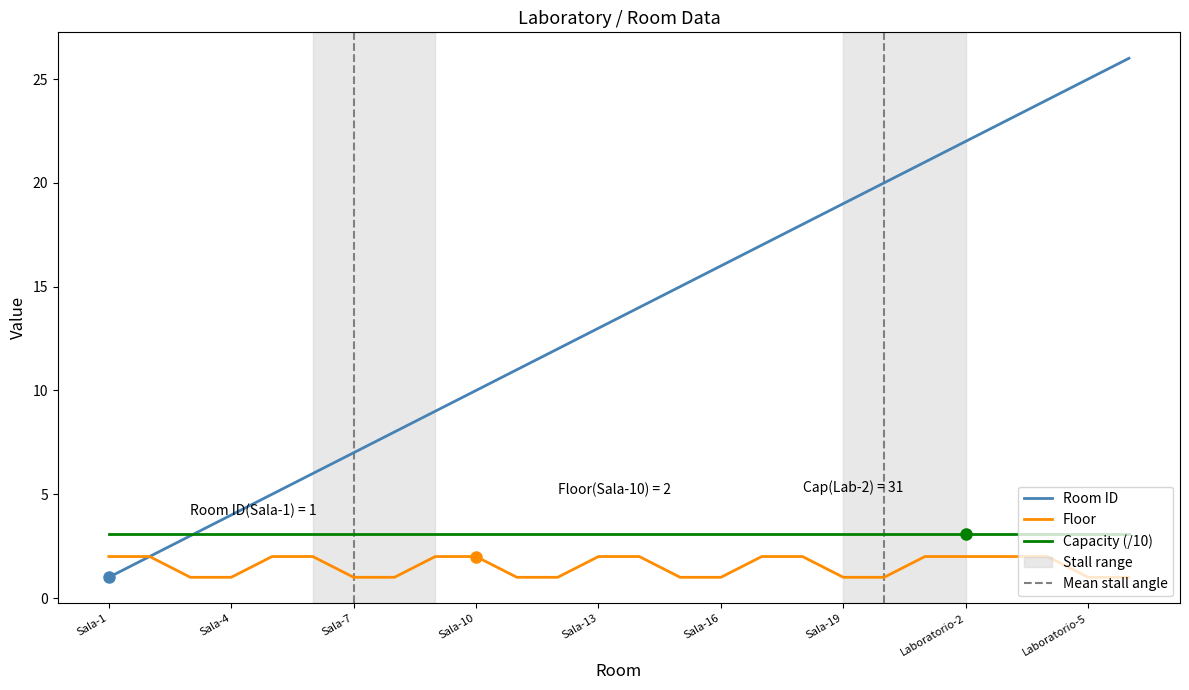

What is the minimum value shown in the chart?

1.0